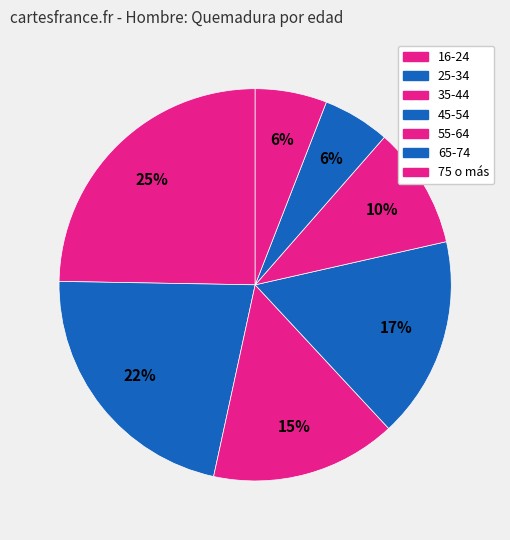

How many slices are in this pie chart?

7